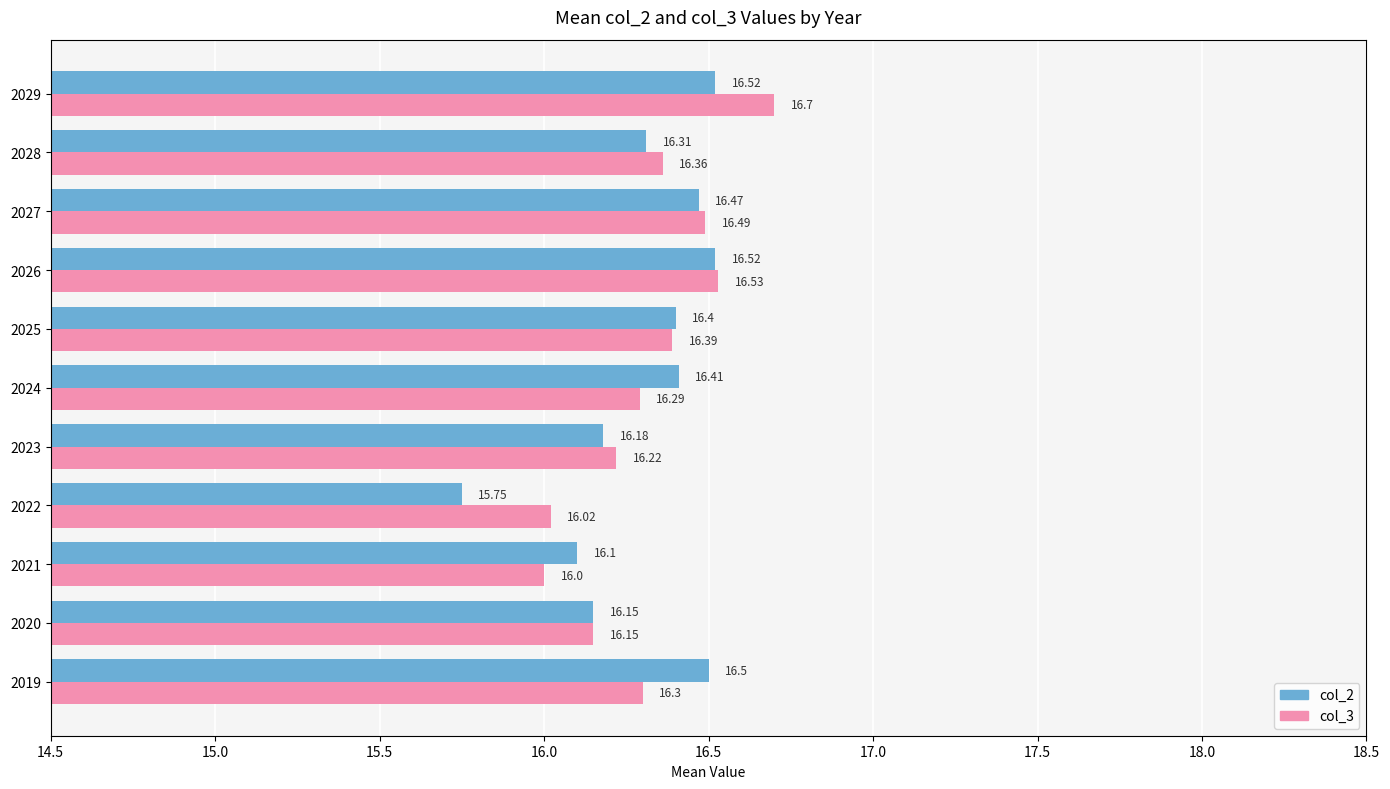

What is the sum of all col_2 values?

179.3